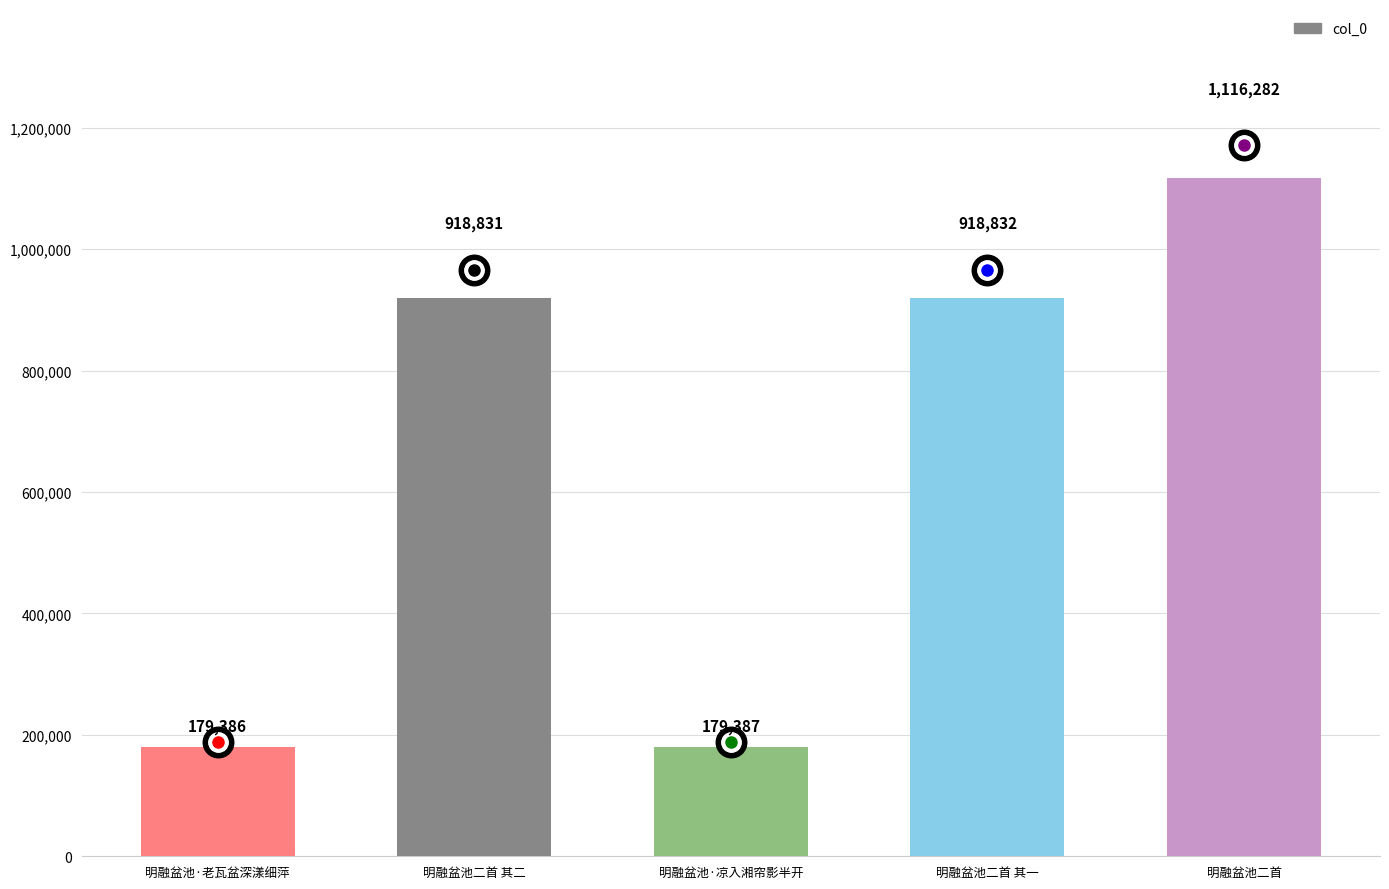

Which category has the highest value across all series?

明融盆池二首